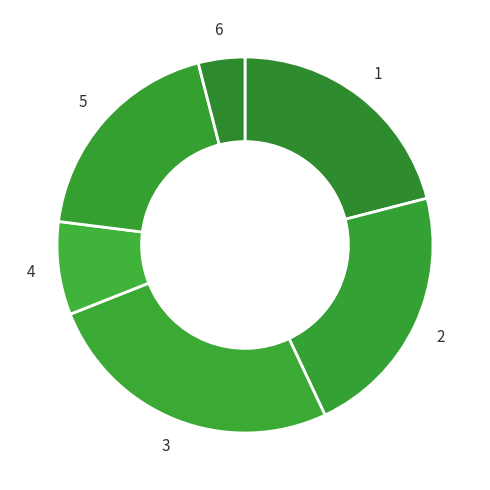

Which category has the biggest portion of the pie?

3